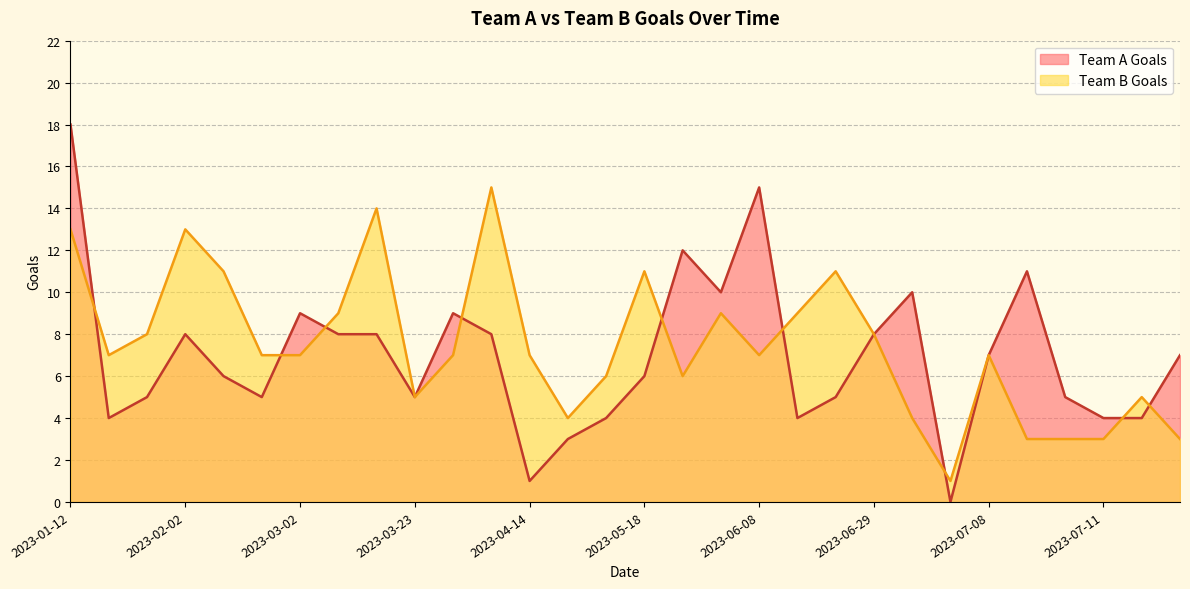

Which series changed the most between 2023-03-02 and 2023-06-01?

Team B Goals